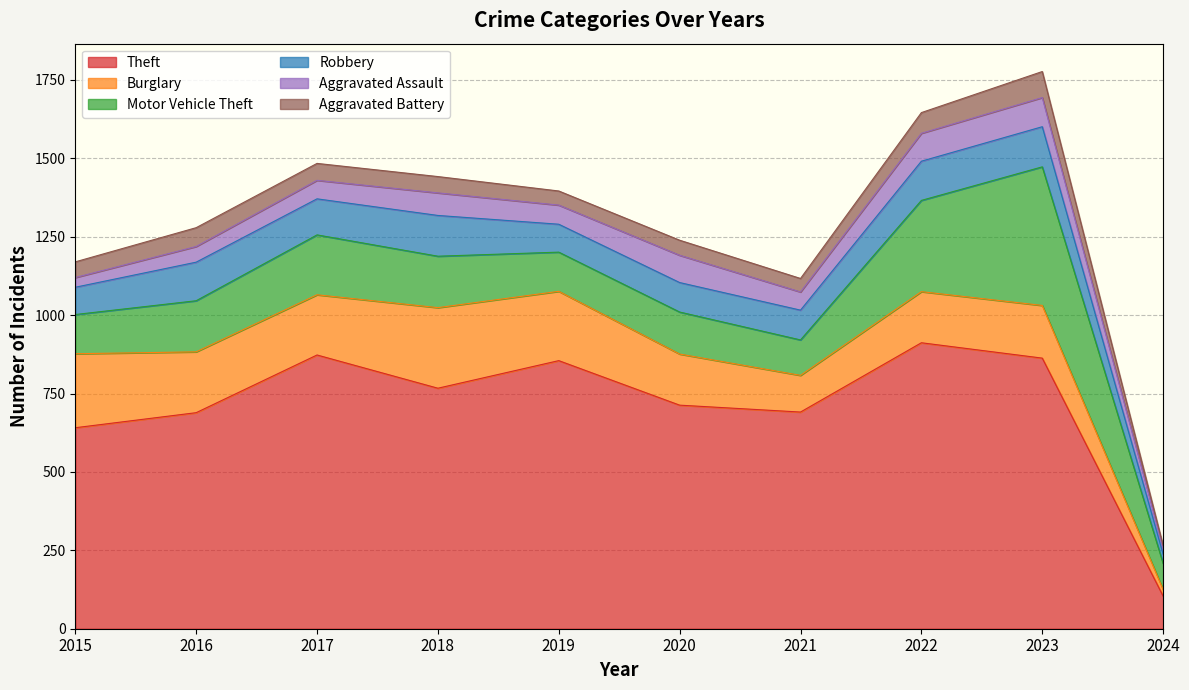

Which series has the largest range (max minus min)?

Theft